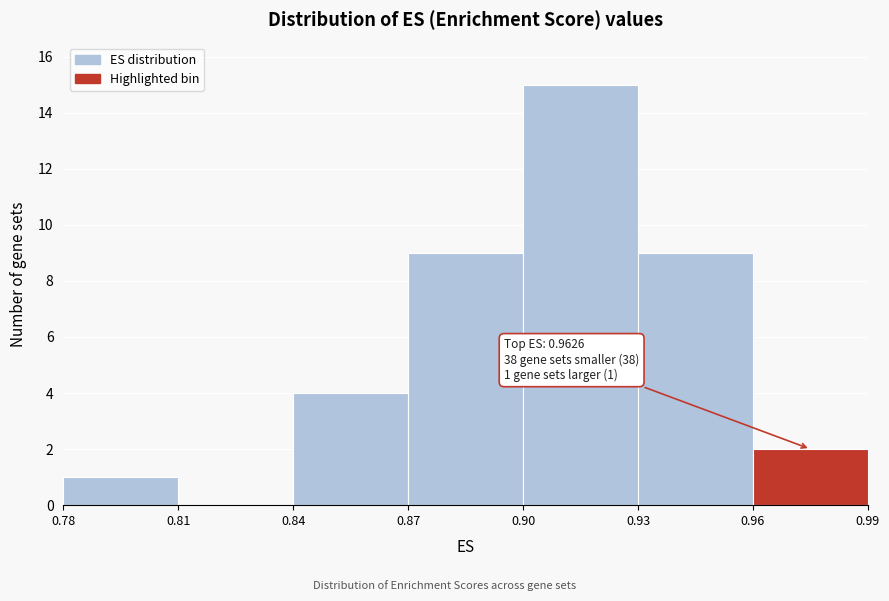

Which range on the x-axis has the tallest bar?

0.90 to 0.93